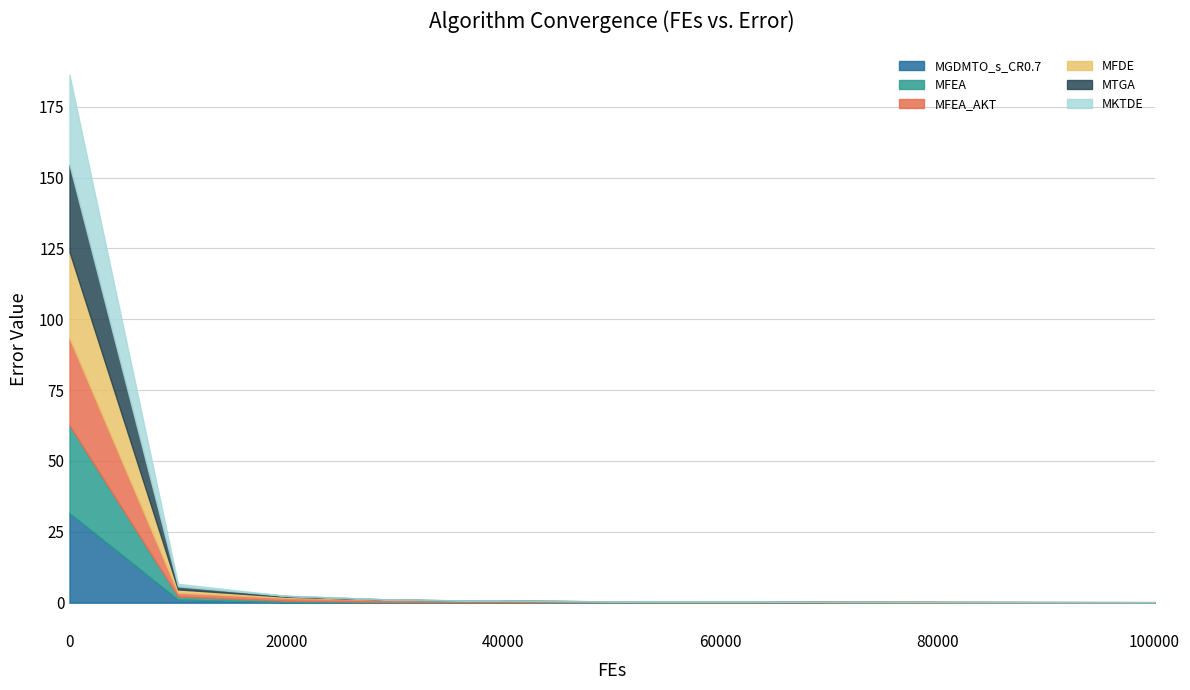

List the labels in order of MFEA value, largest first.

0, 10000, 20000, 30000, 40000, 50000, 60000, 70000, 80000, 90000, 100000